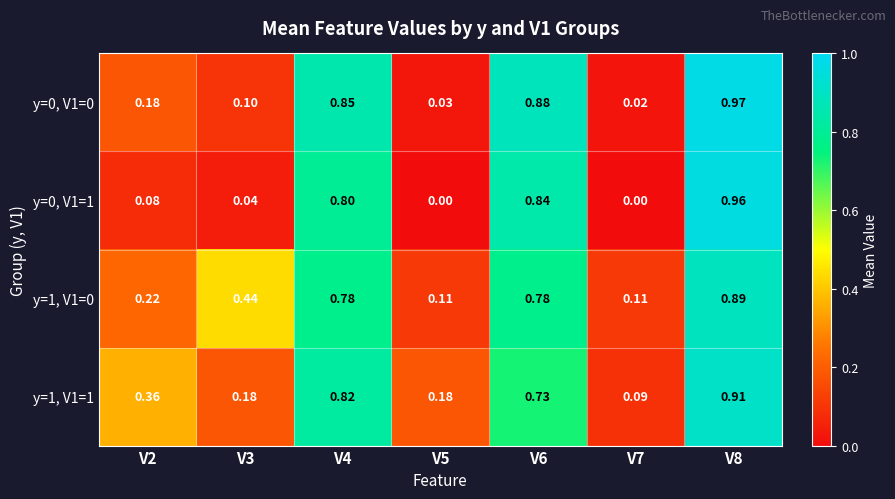

Is the value of y=0, V1=1 at V5 greater than the value of y=0, V1=0 at V7?

No